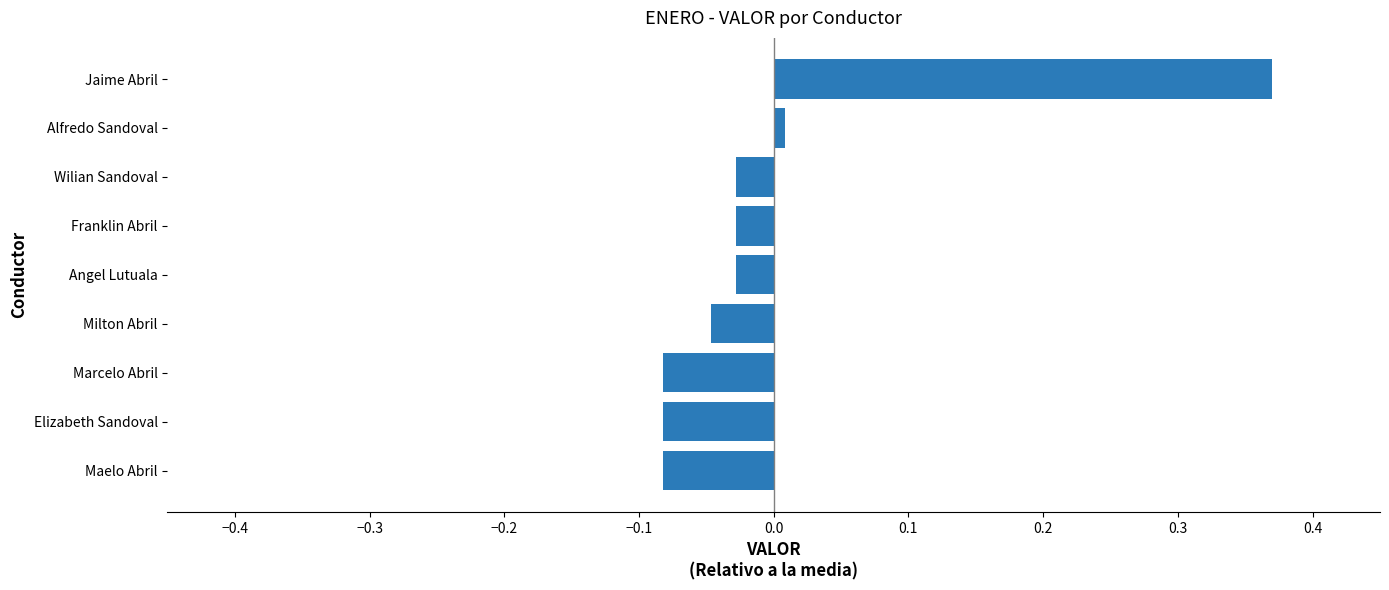

What is the difference between the second highest and second lowest values?

0.1